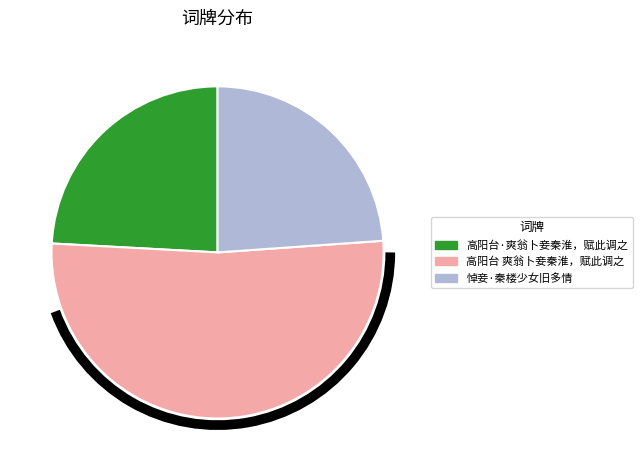

Does any single category account for the majority?

Yes